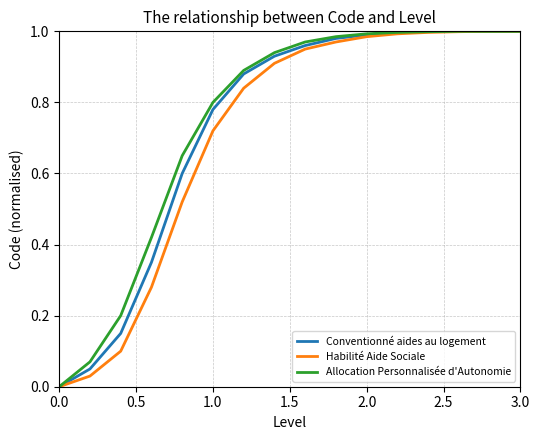

True or false: Habilité Aide Sociale has a value of 1.5 at 3.0.

False